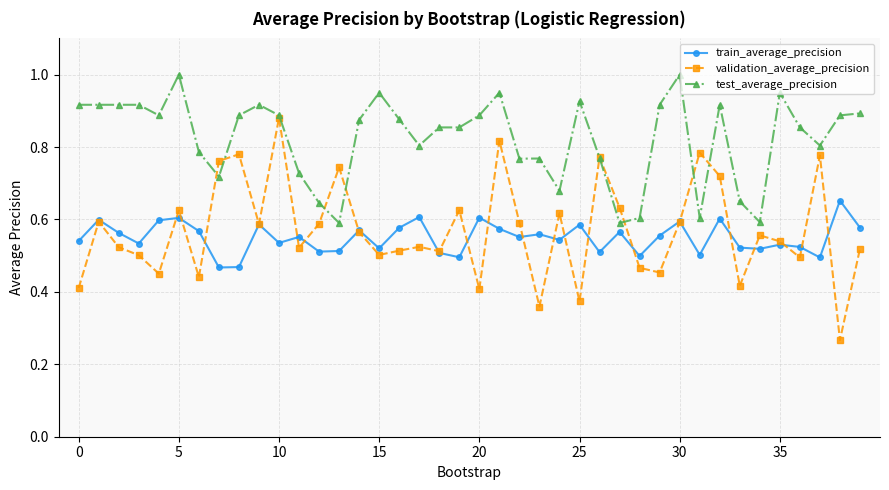

True or false: test_average_precision and train_average_precision intersect in this chart.

False